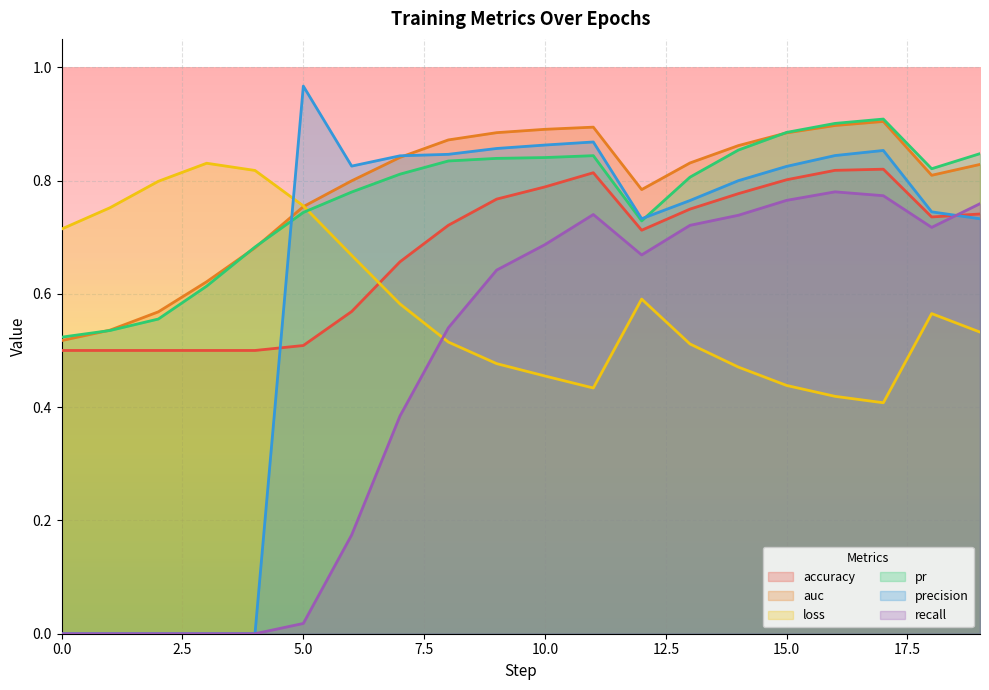

The accuracy series shows 0.8 at 14. True or false?

True